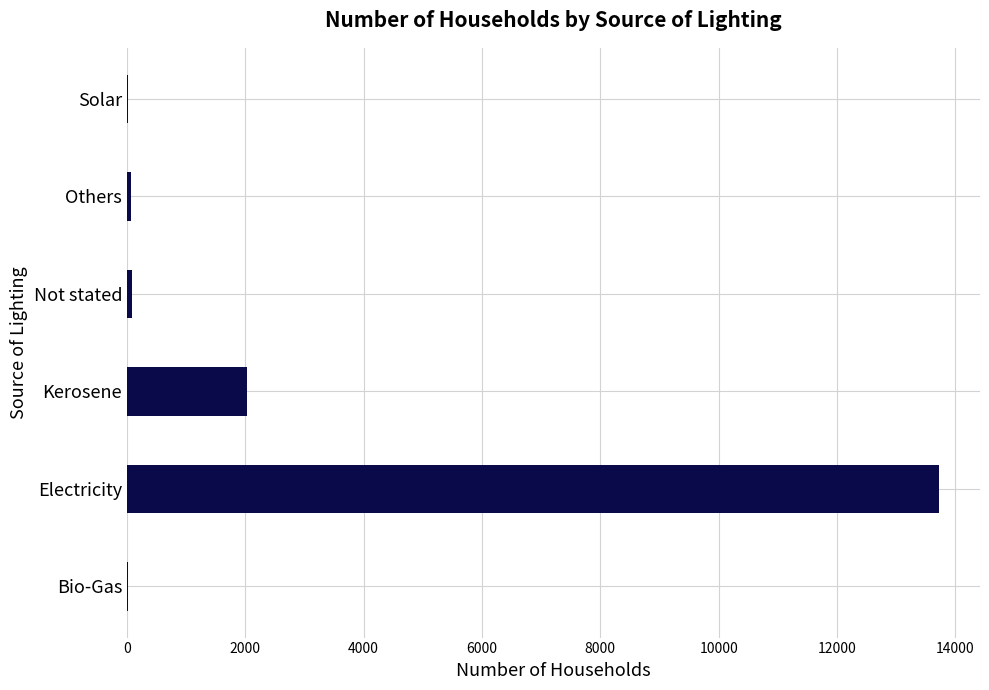

At which label is the value closest to 6876?

Kerosene